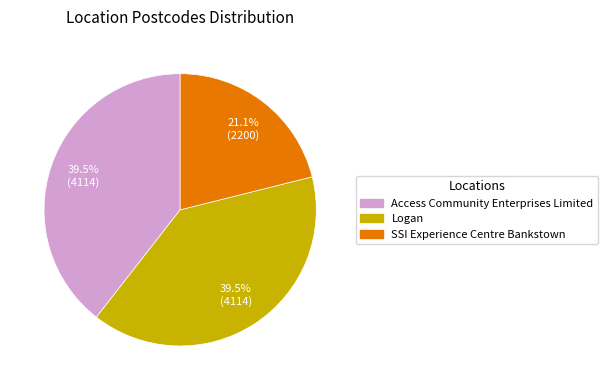

How many segments does this pie chart have?

3